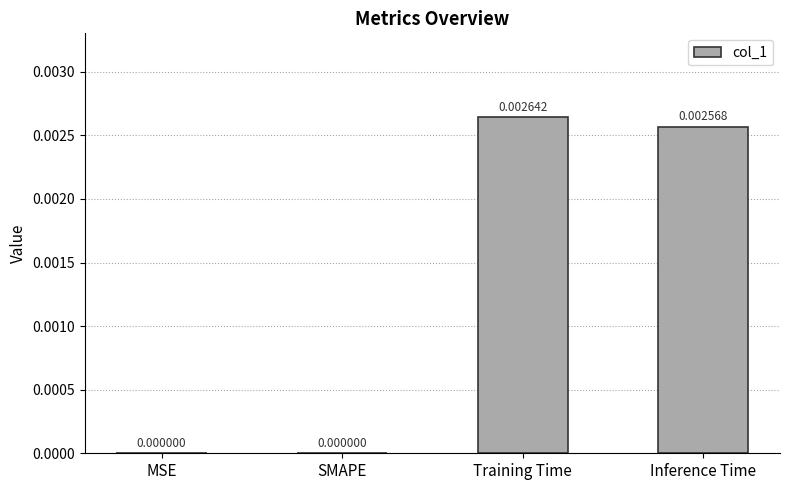

True or false: the data shows 0.0 at SMAPE.

True